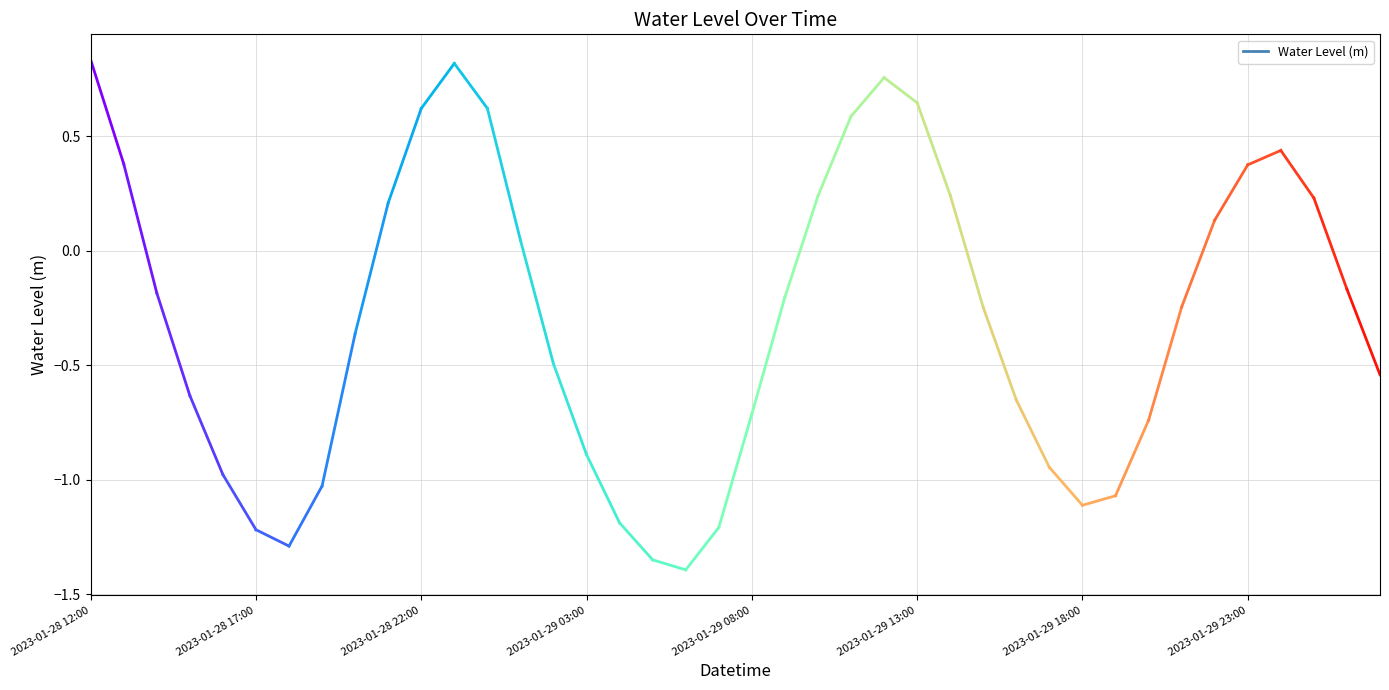

At which label is the value closest to 0?

2023-01-29 01:00